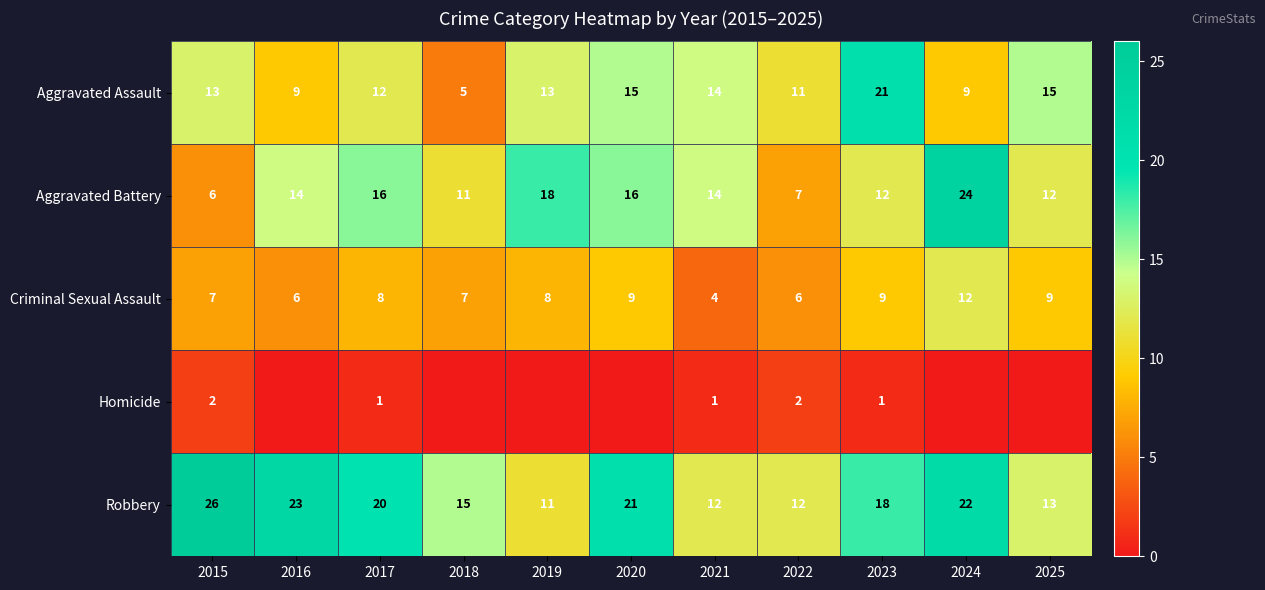

What is the difference between the Robbery values at 2024 and 2017?

2